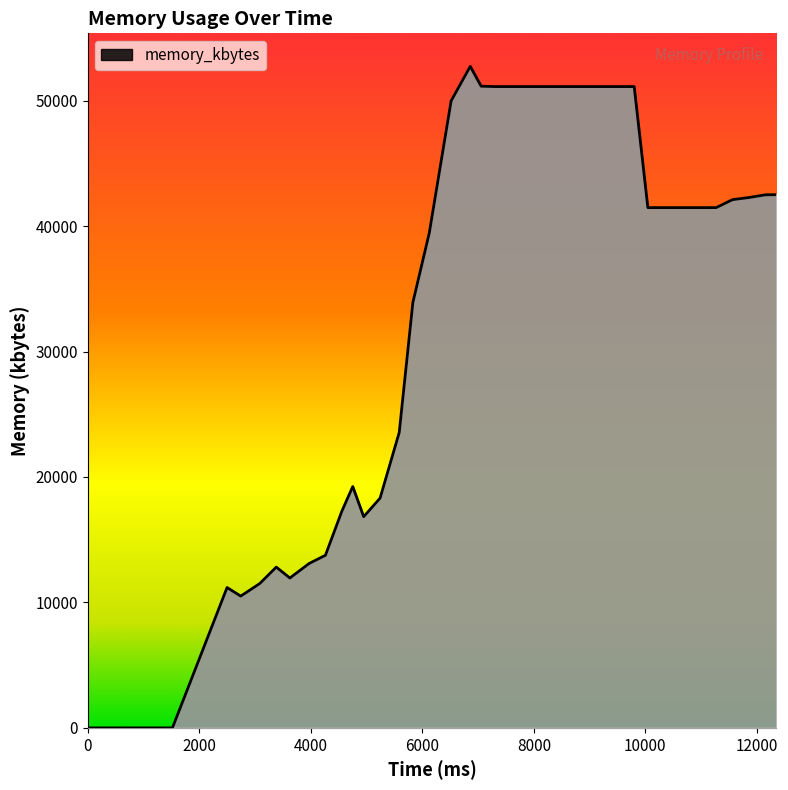

What is the average value?

34694